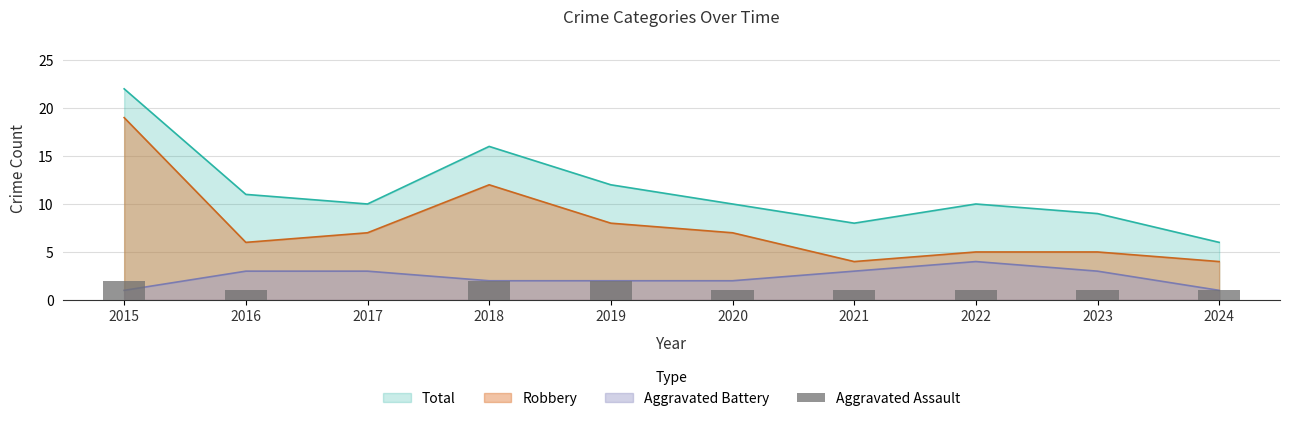

Reading left to right, what are all the values shown in this chart?

2	1	0	2	2	1	1	1	1	1